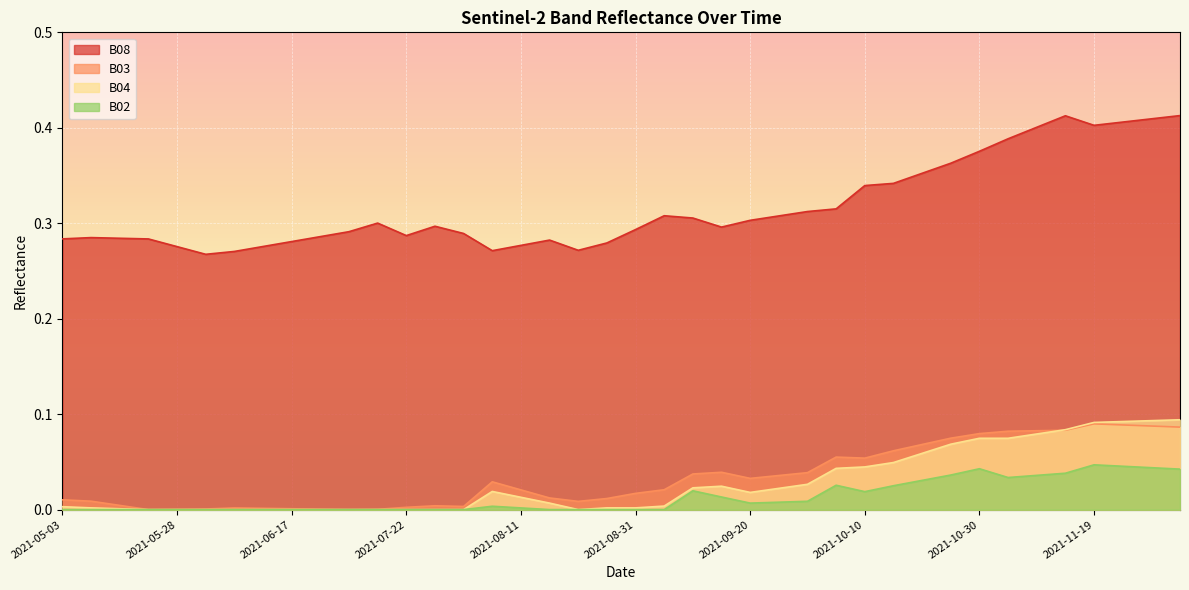

Reading left to right, list all the values displayed in this chart.

B08: 2021-05-03=0.3	2021-05-08=0.3	2021-05-18=0.3	2021-05-23=0.3	2021-05-28=0.3	2021-06-02=0.3	2021-06-07=0.3	2021-06-12=0.3	2021-06-17=0.3	2021-06-22=0.3	2021-07-07=0.3	2021-07-17=0.3	2021-07-22=0.3	2021-07-27=0.3	2021-08-01=0.3	2021-08-06=0.3	2021-08-11=0.3	2021-08-16=0.3	2021-08-21=0.3	2021-08-26=0.3	2021-08-31=0.3	2021-09-05=0.3	2021-09-10=0.3	2021-09-15=0.3	2021-09-20=0.3	2021-09-25=0.3	2021-09-30=0.3	2021-10-05=0.3	2021-10-10=0.3	2021-10-15=0.3	2021-10-20=0.4	2021-10-25=0.4	2021-10-30=0.4	2021-11-04=0.4	2021-11-09=0.4	2021-11-14=0.4	2021-11-19=0.4	2021-11-24=0.4	2021-11-29=0.4	2021-12-04=0.4
B03: 2021-05-03=0.0	2021-05-08=0.0	2021-05-18=0.0	2021-05-23=0.0	2021-05-28=0.0	2021-06-02=0.0	2021-06-07=0.0	2021-06-12=0.0	2021-06-17=0.0	2021-06-22=0.0	2021-07-07=0.0	2021-07-17=0.0	2021-07-22=0.0	2021-07-27=0.0	2021-08-01=0.0	2021-08-06=0.0	2021-08-11=0.0	2021-08-16=0.0	2021-08-21=0.0	2021-08-26=0.0	2021-08-31=0.0	2021-09-05=0.0	2021-09-10=0.0	2021-09-15=0.0	2021-09-20=0.0	2021-09-25=0.0	2021-09-30=0.0	2021-10-05=0.1	2021-10-10=0.1	2021-10-15=0.1	2021-10-20=0.1	2021-10-25=0.1	2021-10-30=0.1	2021-11-04=0.1	2021-11-09=0.1	2021-11-14=0.1	2021-11-19=0.1	2021-11-24=0.1	2021-11-29=0.1	2021-12-04=0.1
B04: 2021-05-03=0.0	2021-05-08=0.0	2021-05-18=0.0	2021-05-23=0.0	2021-05-28=0.0	2021-06-02=0.0	2021-06-07=0.0	2021-06-12=0.0	2021-06-17=0.0	2021-06-22=0.0	2021-07-07=0.0	2021-07-17=0.0	2021-07-22=0.0	2021-07-27=0.0	2021-08-01=0.0	2021-08-06=0.0	2021-08-11=0.0	2021-08-16=0.0	2021-08-21=0.0	2021-08-26=0.0	2021-08-31=0.0	2021-09-05=0.0	2021-09-10=0.0	2021-09-15=0.0	2021-09-20=0.0	2021-09-25=0.0	2021-09-30=0.0	2021-10-05=0.0	2021-10-10=0.0	2021-10-15=0.0	2021-10-20=0.1	2021-10-25=0.1	2021-10-30=0.1	2021-11-04=0.1	2021-11-09=0.1	2021-11-14=0.1	2021-11-19=0.1	2021-11-24=0.1	2021-11-29=0.1	2021-12-04=0.1
B02: 2021-05-03=0.0	2021-05-08=0.0	2021-05-18=0.0	2021-05-23=0.0	2021-05-28=0.0	2021-06-02=0.0	2021-06-07=0.0	2021-06-12=0.0	2021-06-17=0.0	2021-06-22=0.0	2021-07-07=0.0	2021-07-17=0.0	2021-07-22=0.0	2021-07-27=0.0	2021-08-01=0.0	2021-08-06=0.0	2021-08-11=0.0	2021-08-16=0.0	2021-08-21=0.0	2021-08-26=0.0	2021-08-31=0.0	2021-09-05=0.0	2021-09-10=0.0	2021-09-15=0.0	2021-09-20=0.0	2021-09-25=0.0	2021-09-30=0.0	2021-10-05=0.0	2021-10-10=0.0	2021-10-15=0.0	2021-10-20=0.0	2021-10-25=0.0	2021-10-30=0.0	2021-11-04=0.0	2021-11-09=0.0	2021-11-14=0.0	2021-11-19=0.0	2021-11-24=0.0	2021-11-29=0.0	2021-12-04=0.0